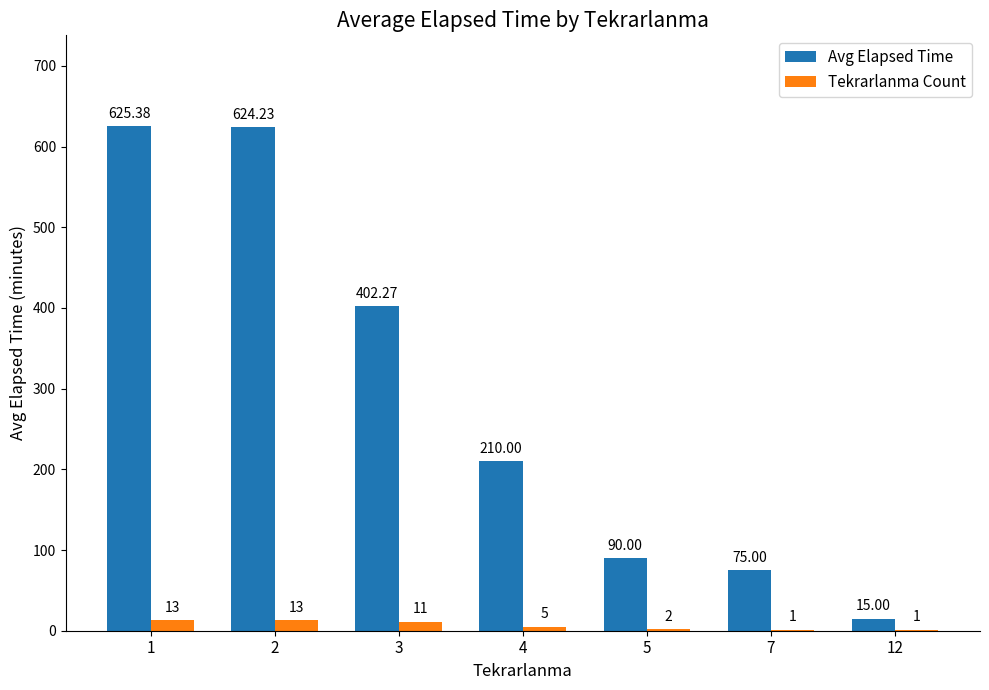

True or false: Tekrarlanma Count has a value of 11.0 at 3.

True